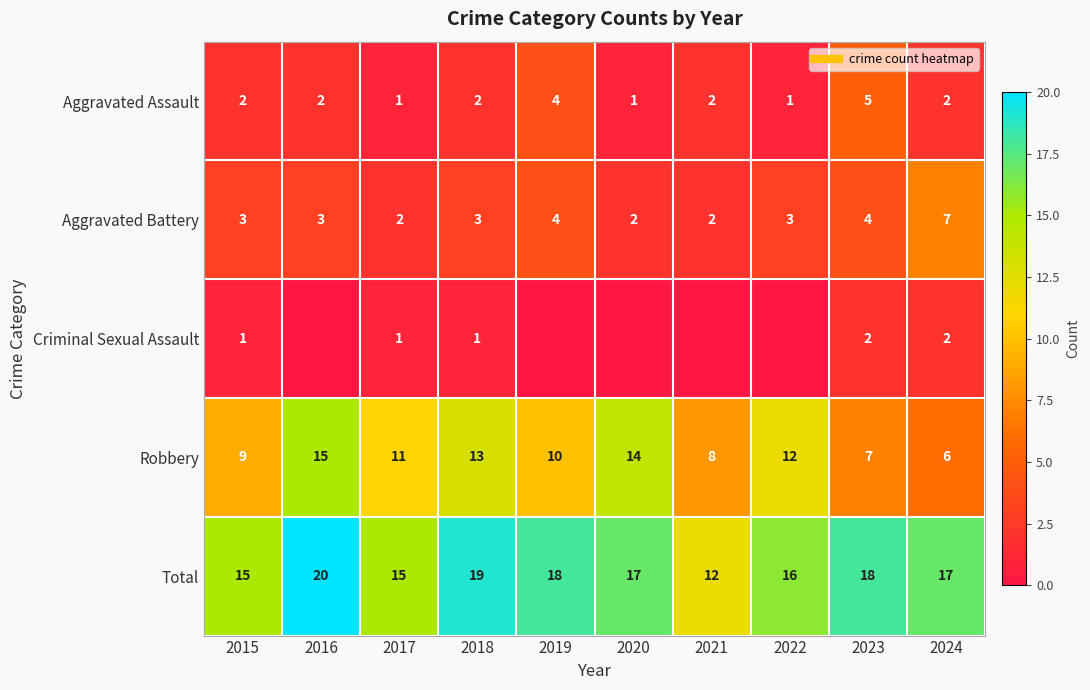

Is it true that Robbery equals 7 at 2023?

True